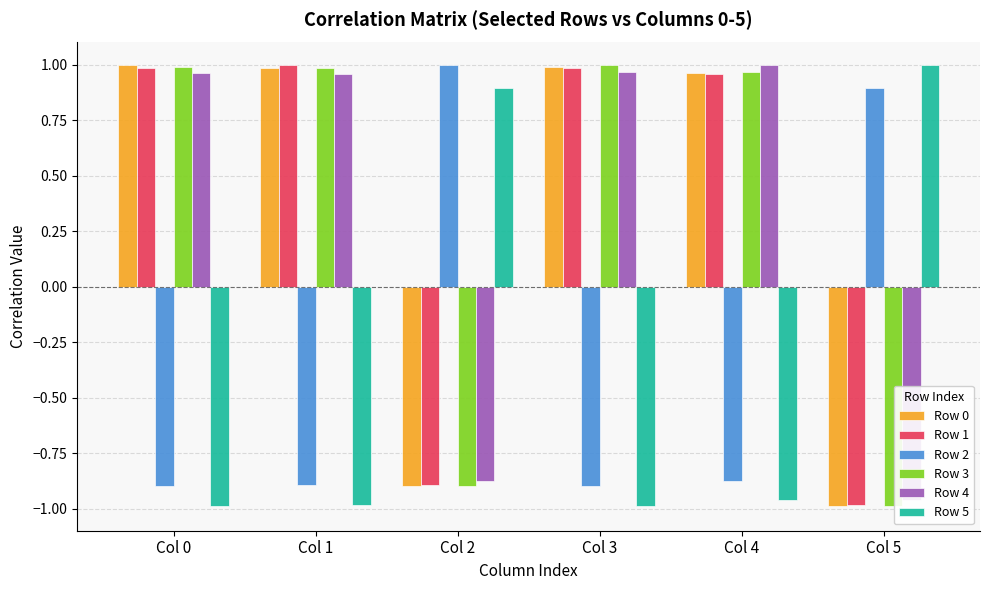

Which label corresponds to the largest value in the chart?

Col 2